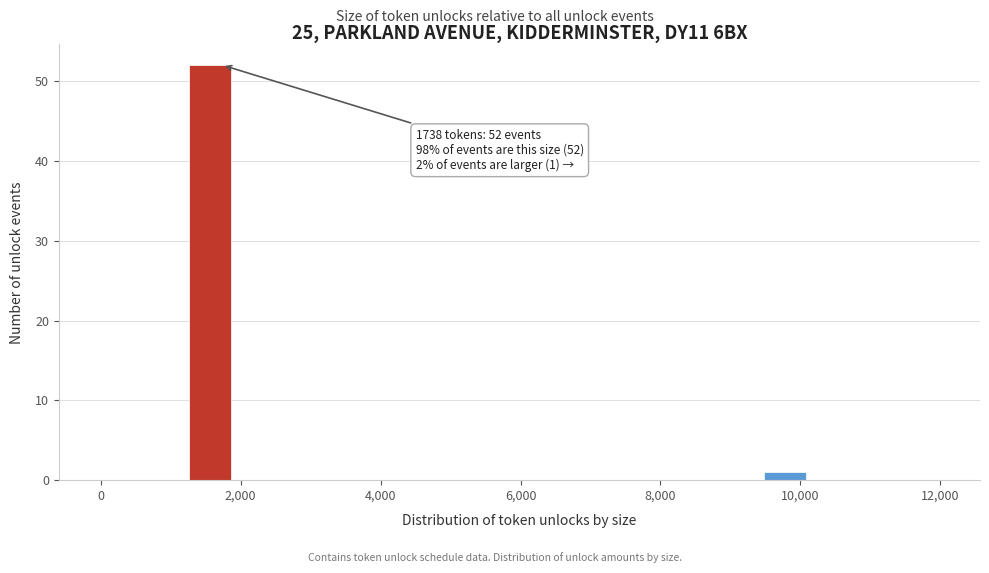

Read against the x-axis, roughly where is the centre of the tallest bar?

1600